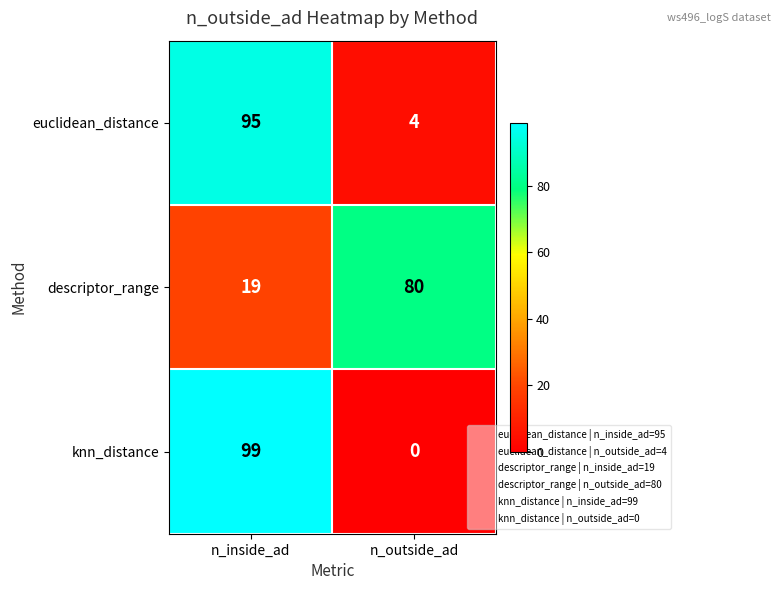

Which label corresponds to the largest value in the chart?

n_inside_ad